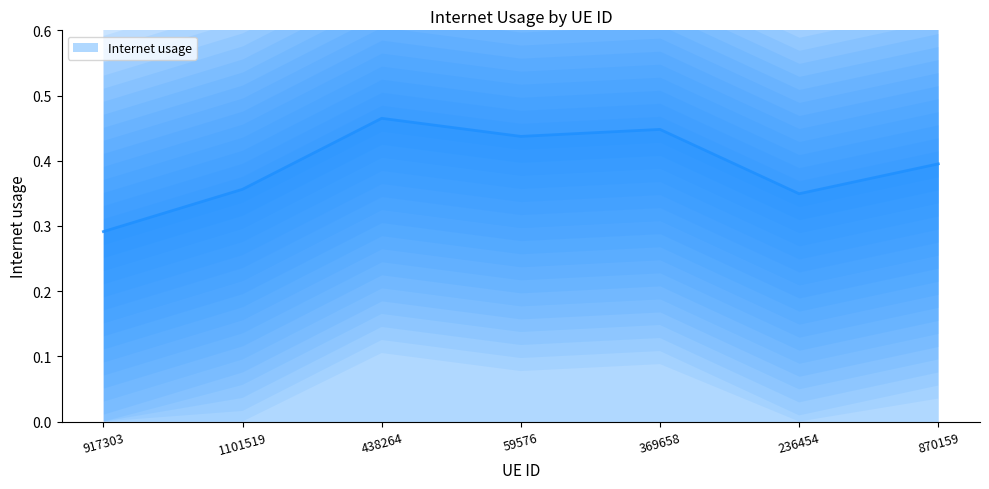

How many points are lower than both their immediate neighbors (excluding endpoints)?

2